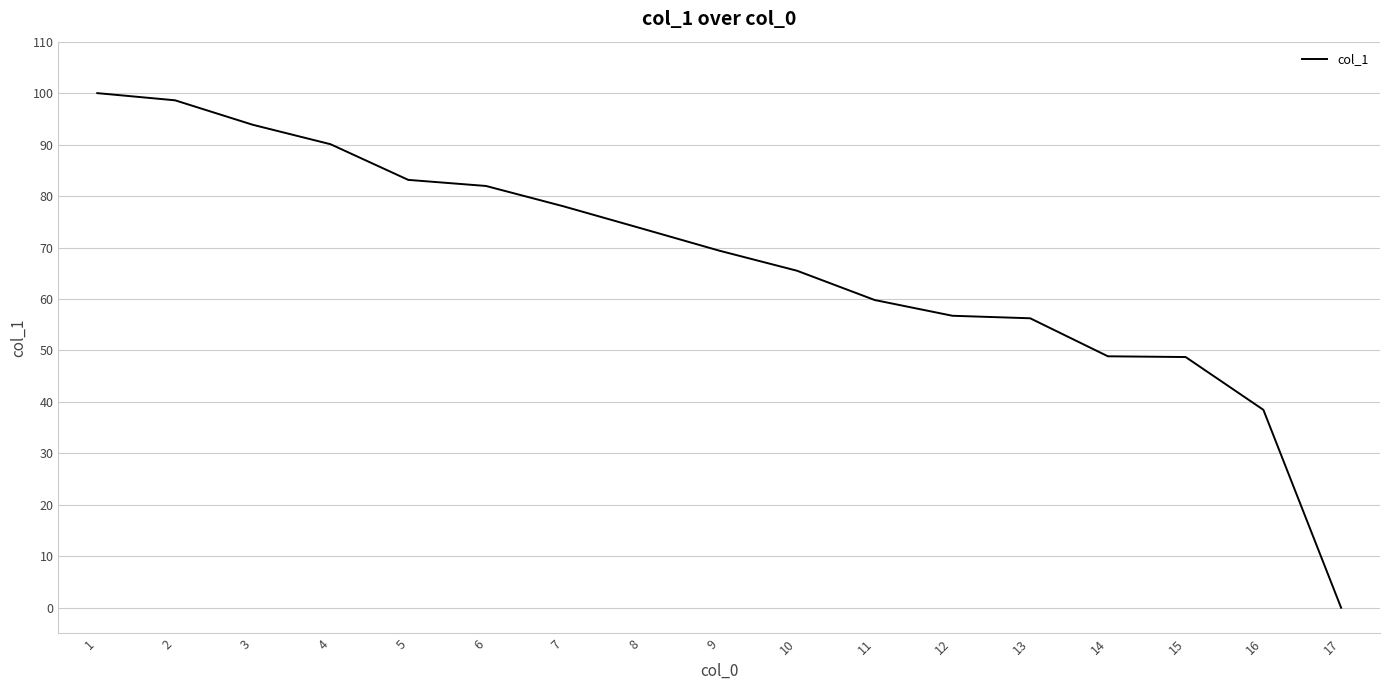

Read the value at 2.

98.6